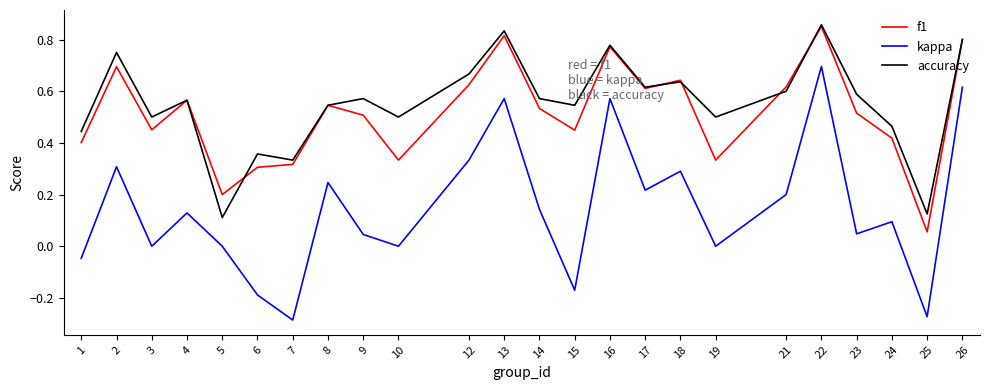

Which series has the widest spread of values?

kappa